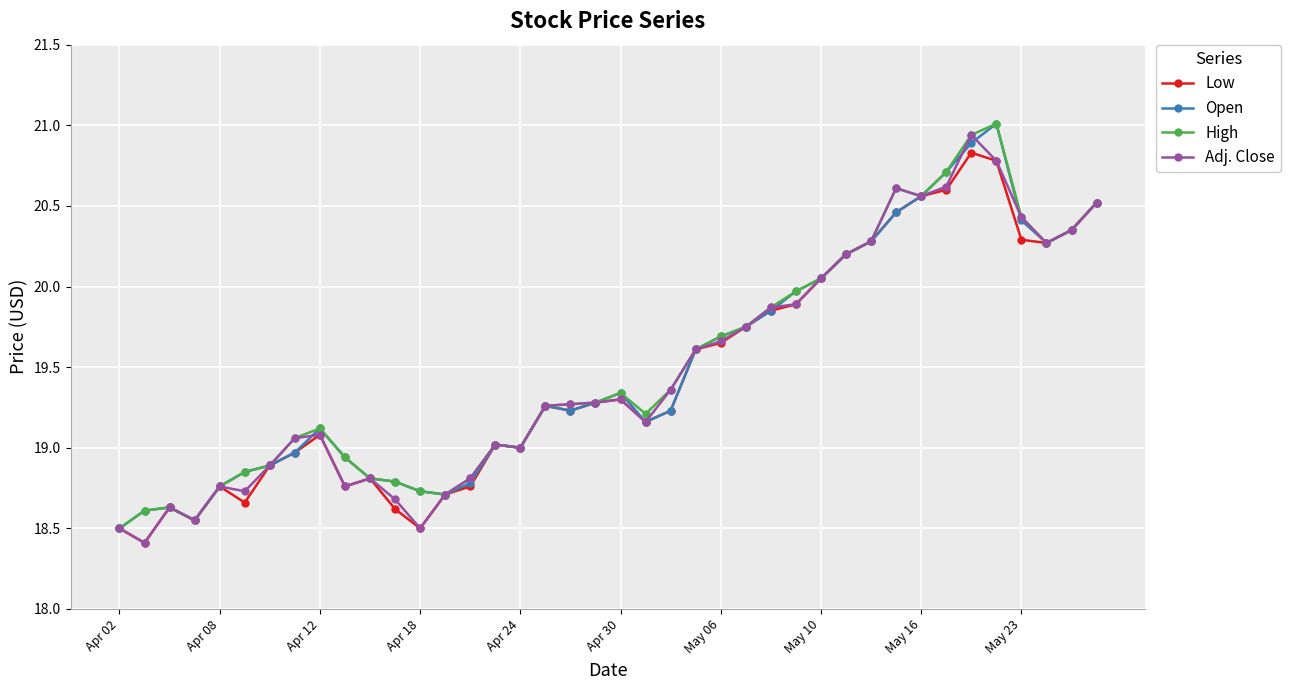

True or false: Open has more than 1 points higher than both neighbors.

True